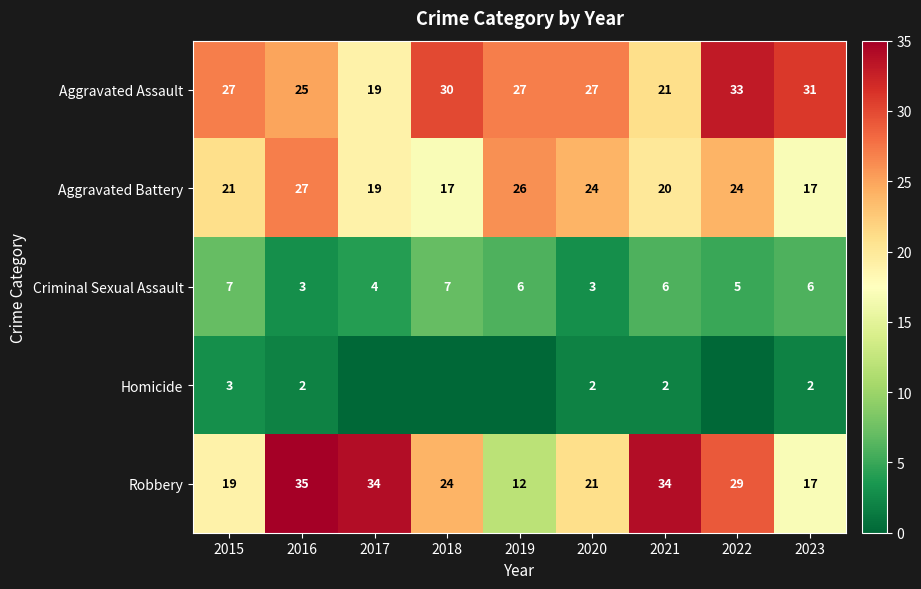

What is the highest value of the Criminal Sexual Assault series?

7